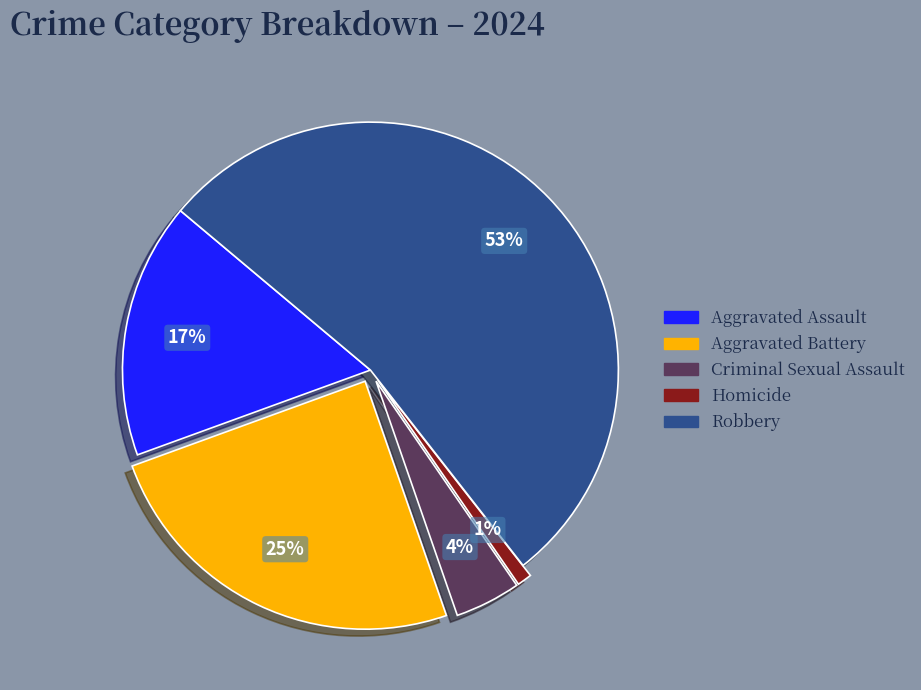

What percentage is the Robbery slice, to the nearest percent?

53%